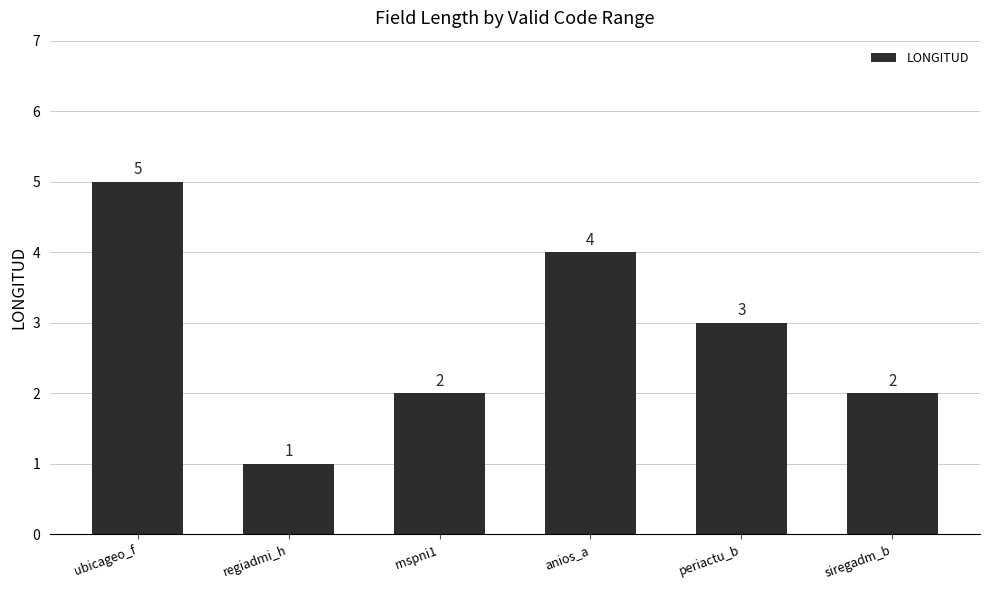

The value at ubicageo_f is 5. True or false?

True